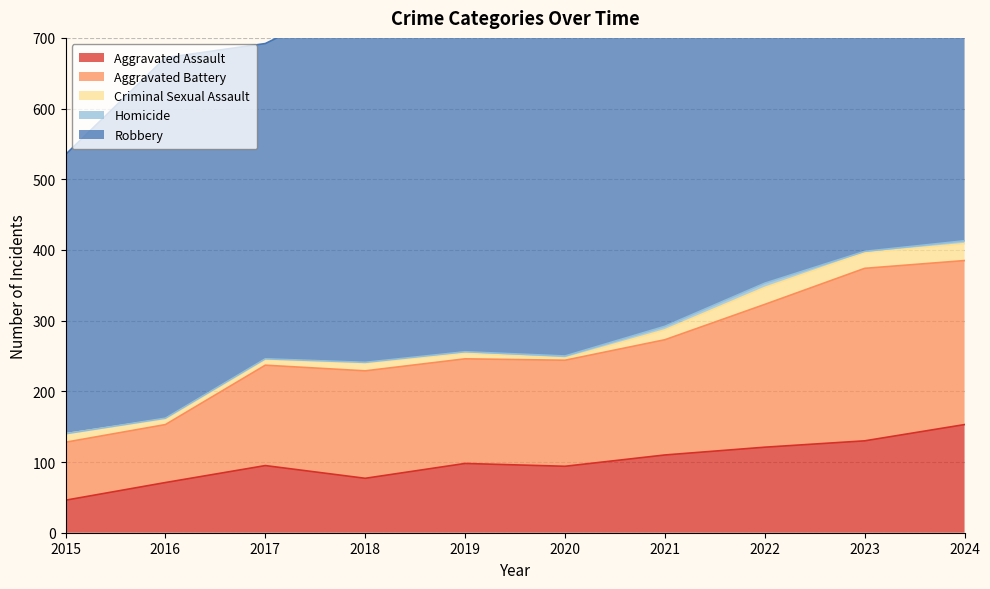

True or false: Aggravated Assault and Homicide intersect in this chart.

False